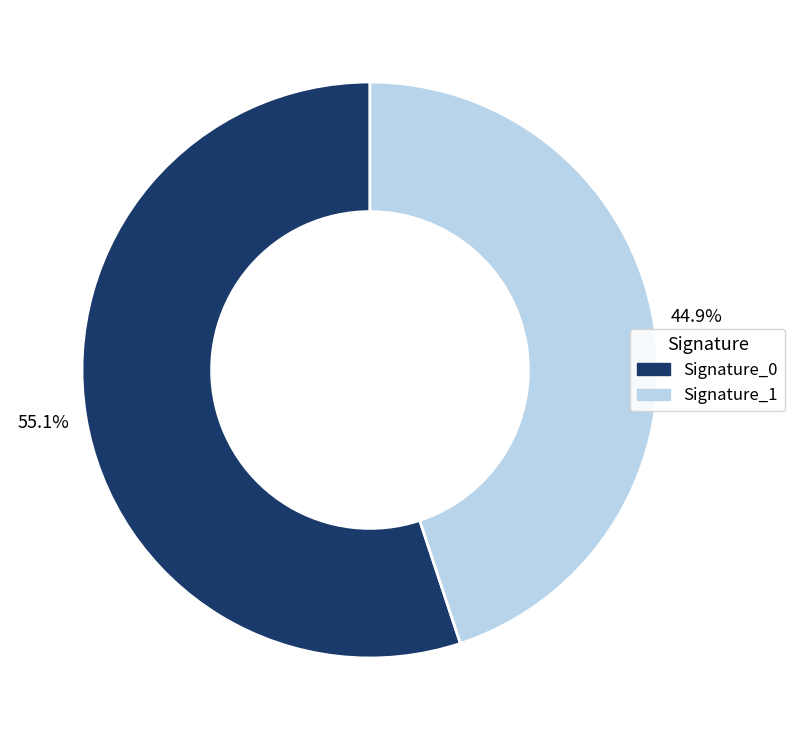

To the nearest percent, what is the average slice percentage?

50%